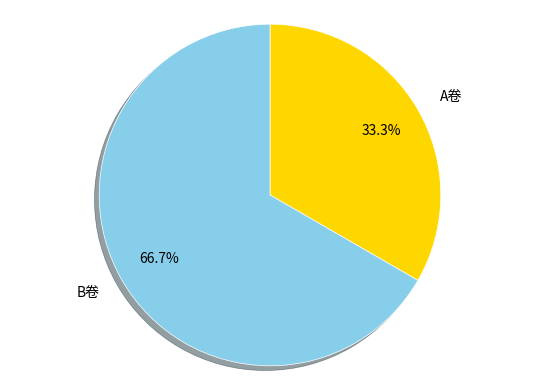

Which category has the smallest portion of the pie?

A卷